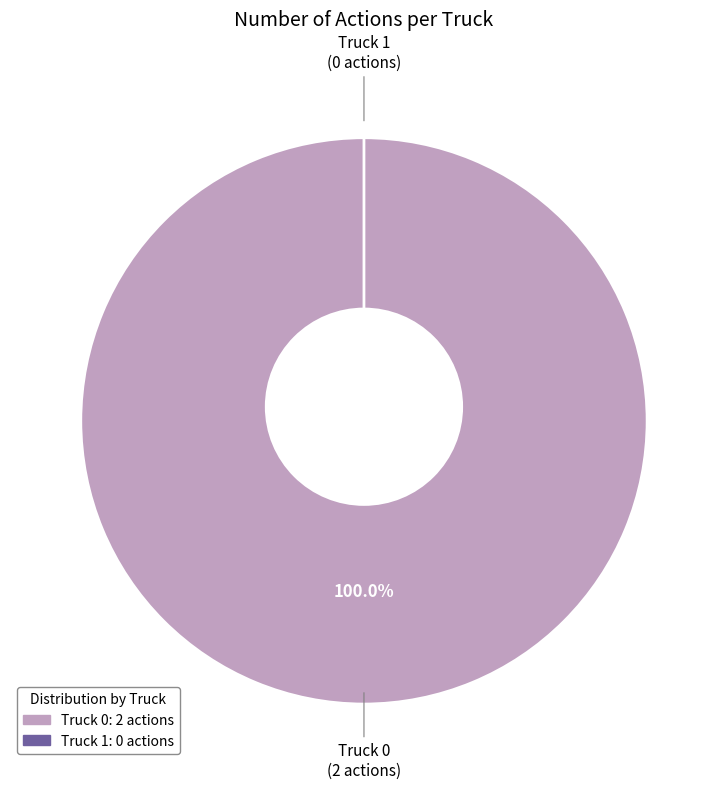

Which category has the smallest portion of the pie?

Truck 1